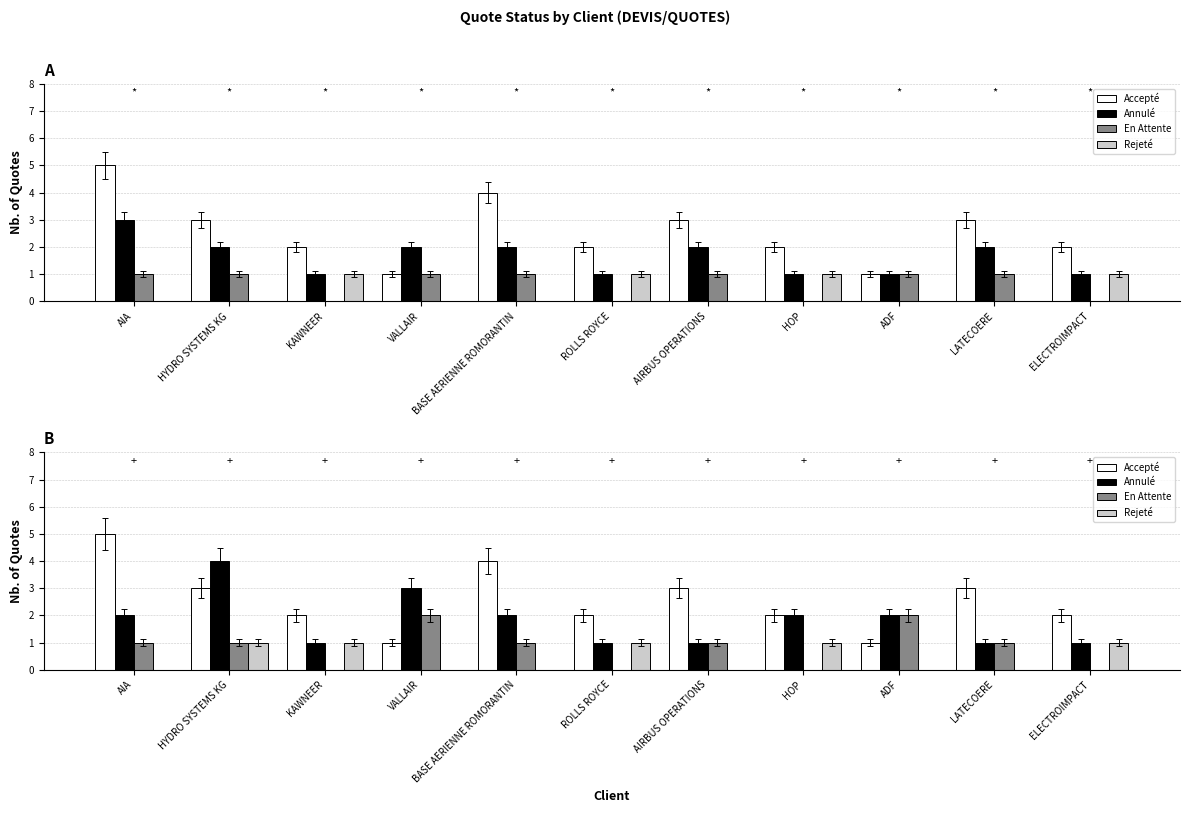

True or false: Annulé has a value of 2 at BASE AERIENNE ROMORANTIN.

True